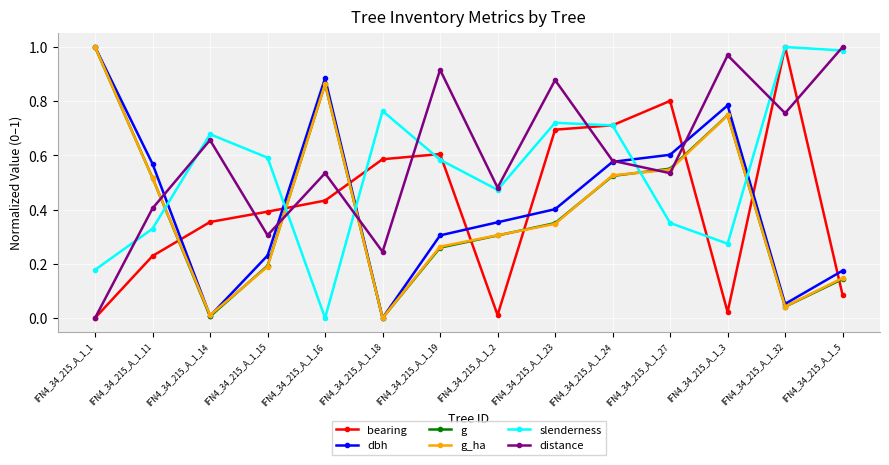

Which series has the largest total across all categories?

distance